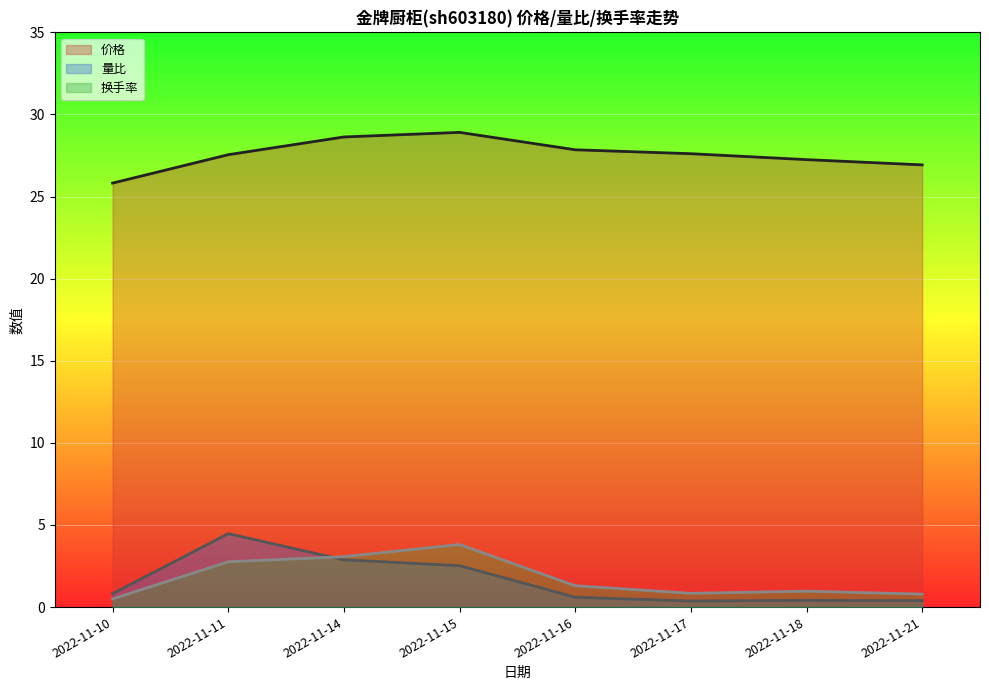

How many distinct data groups are displayed?

3